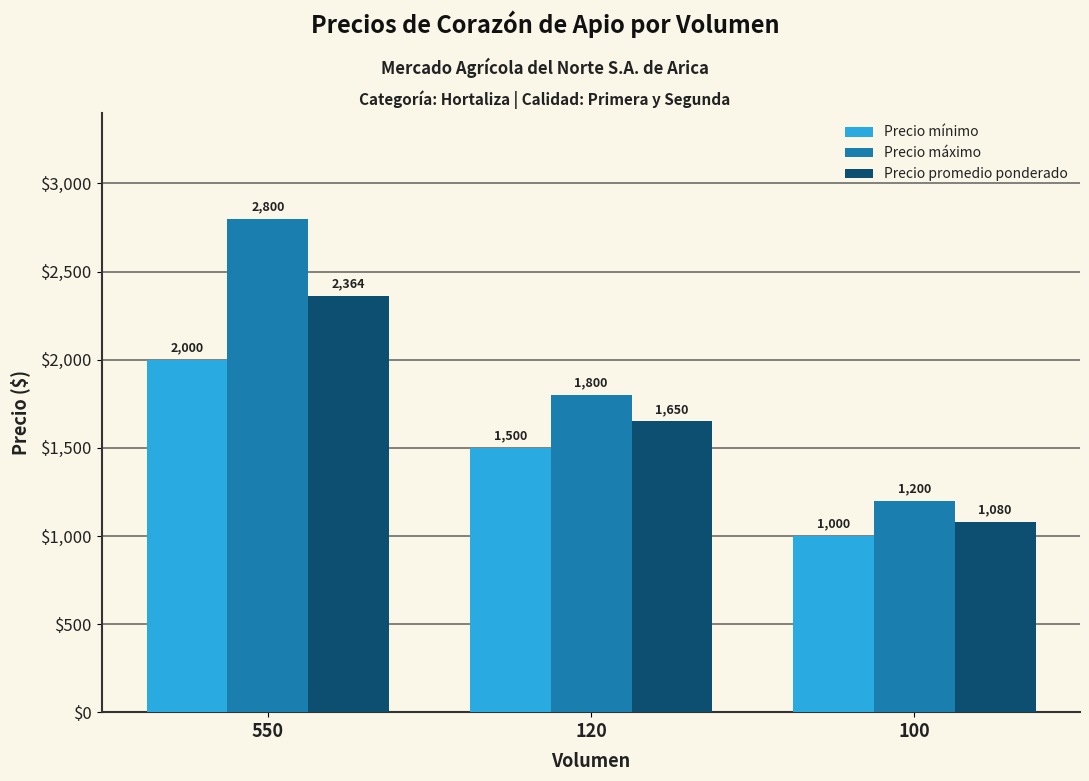

Which category has the highest value in the Precio promedio ponderado series?

550